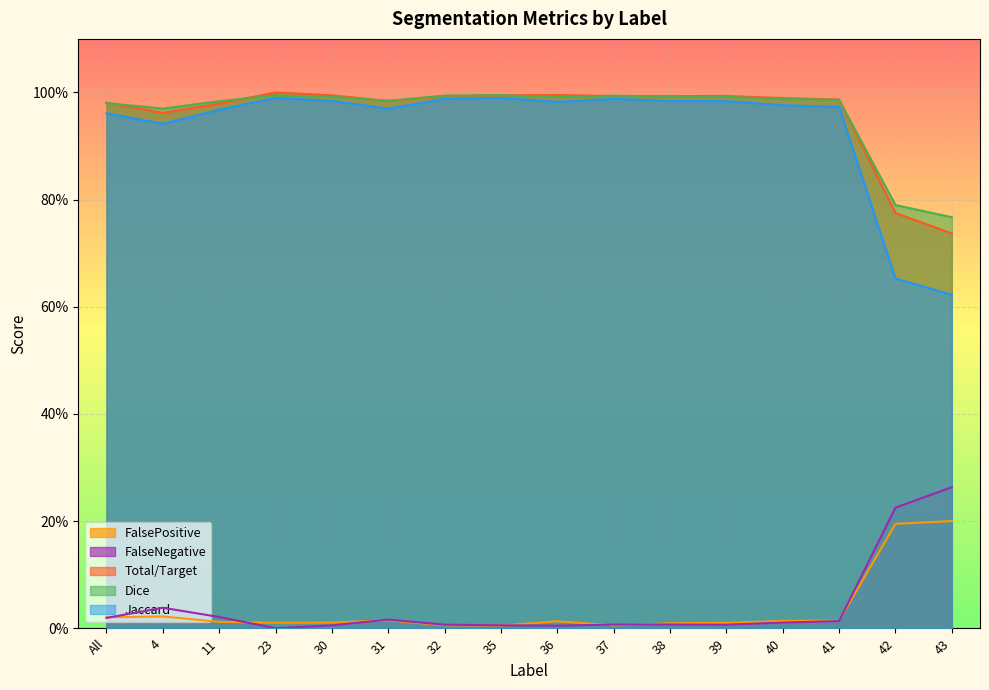

What are all the series names shown in the legend?

FalsePositive, FalseNegative, Total/Target, Dice, Jaccard